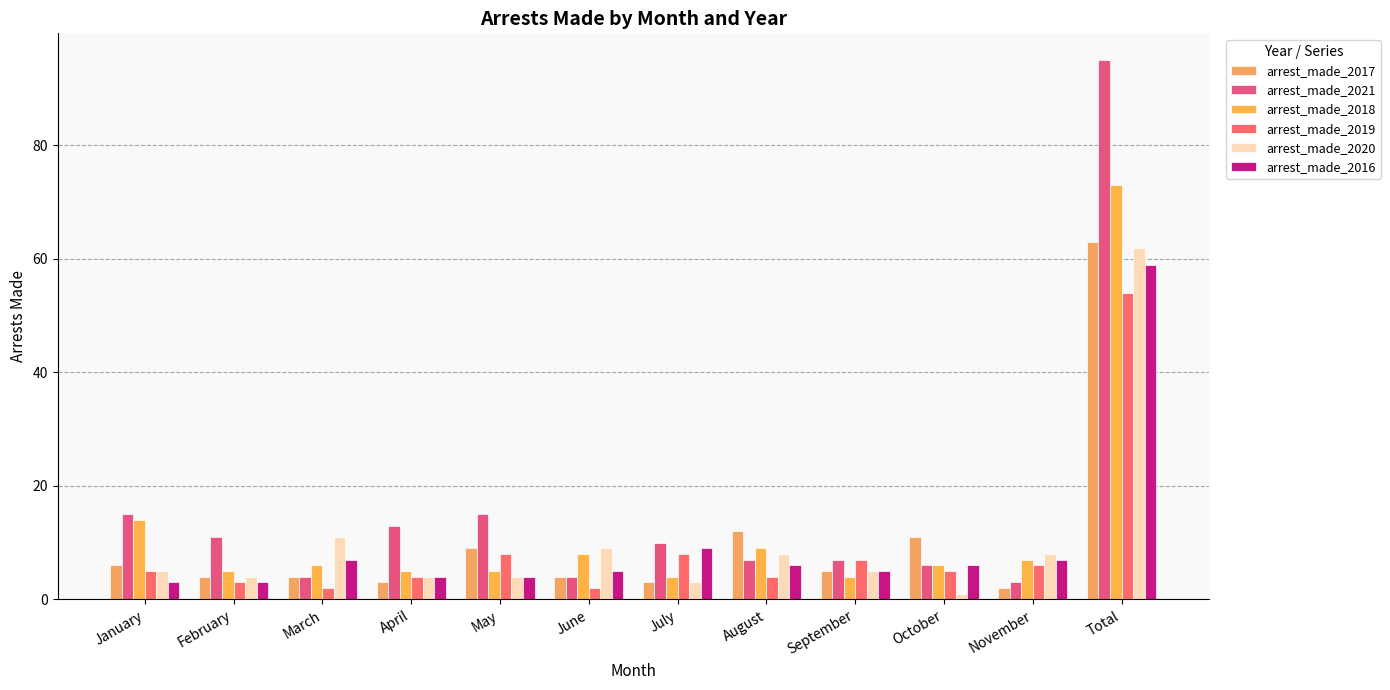

Is it true that arrest_made_2020 equals 9 at June?

True